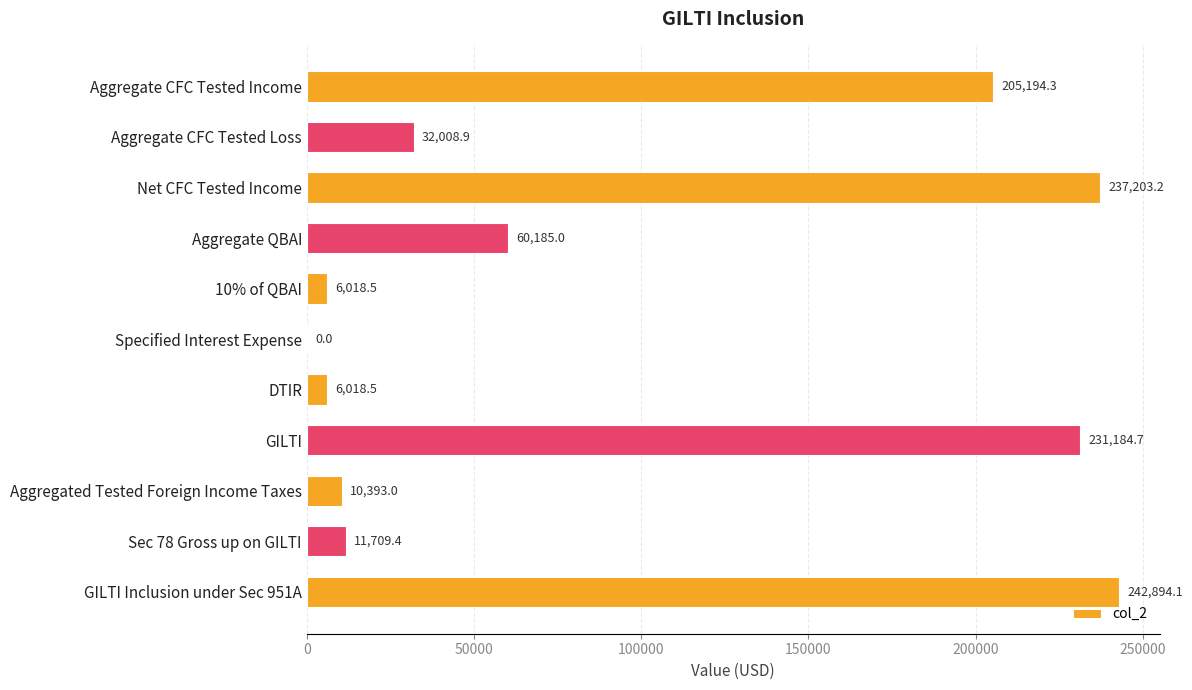

What is the change in value from Specified Interest Expense to DTIR?

+6018.5